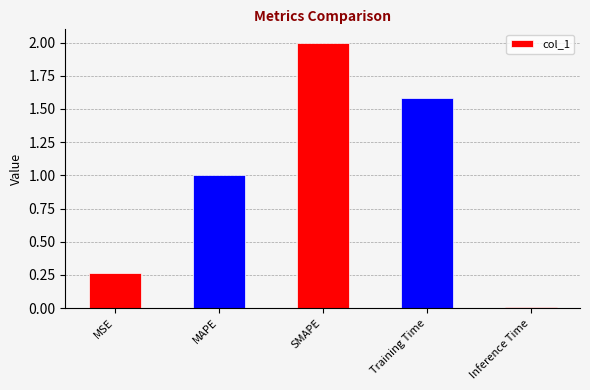

What is the difference between the values at SMAPE and Inference Time?

2.0